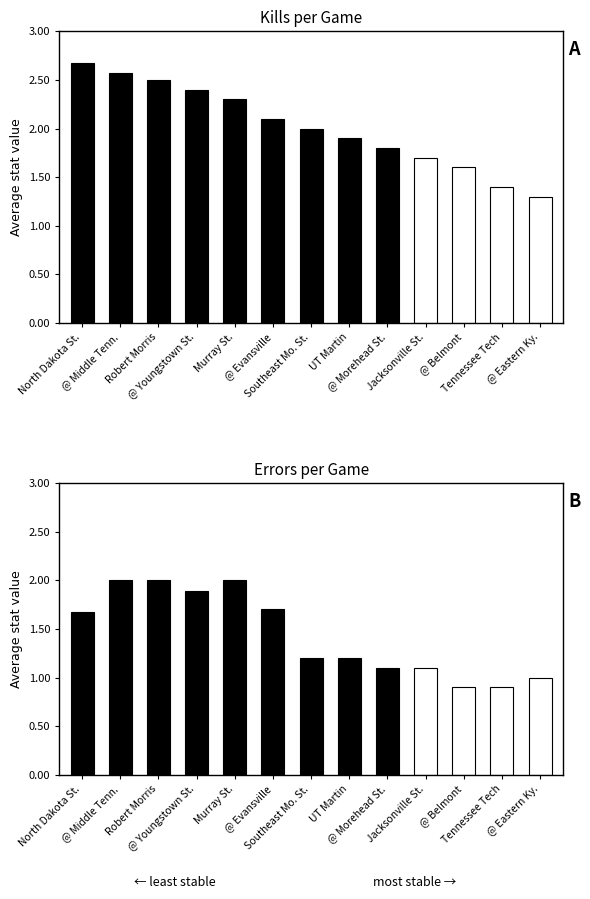

Which category has the highest value in the Errors series?

@ Middle Tenn.